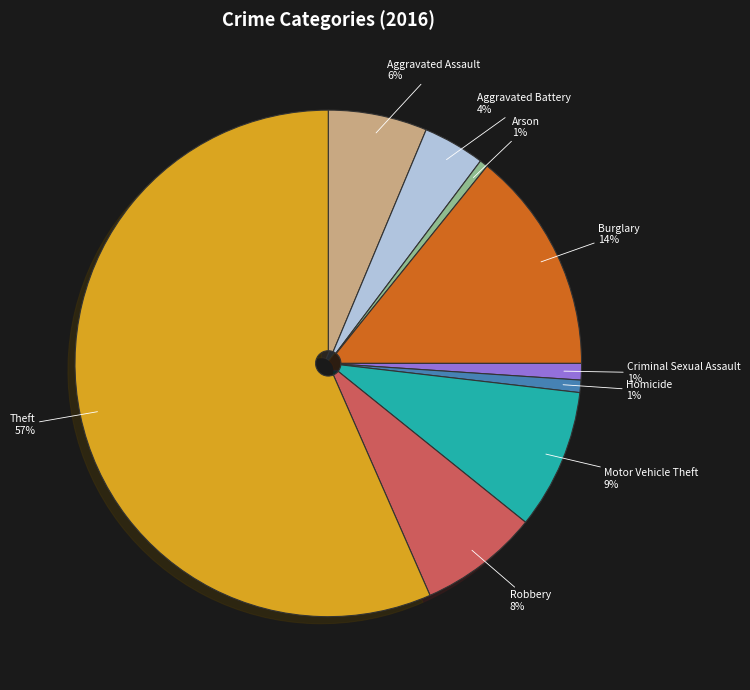

Which slice is the largest?

Theft